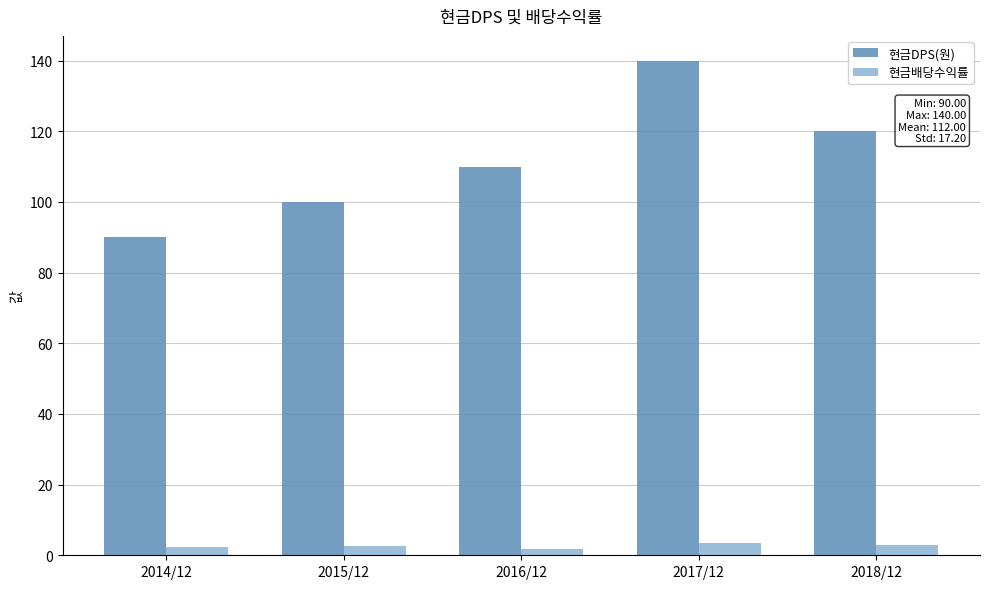

List the series in order of their overall mean, lowest first.

현금배당수익률, 현금DPS(원)